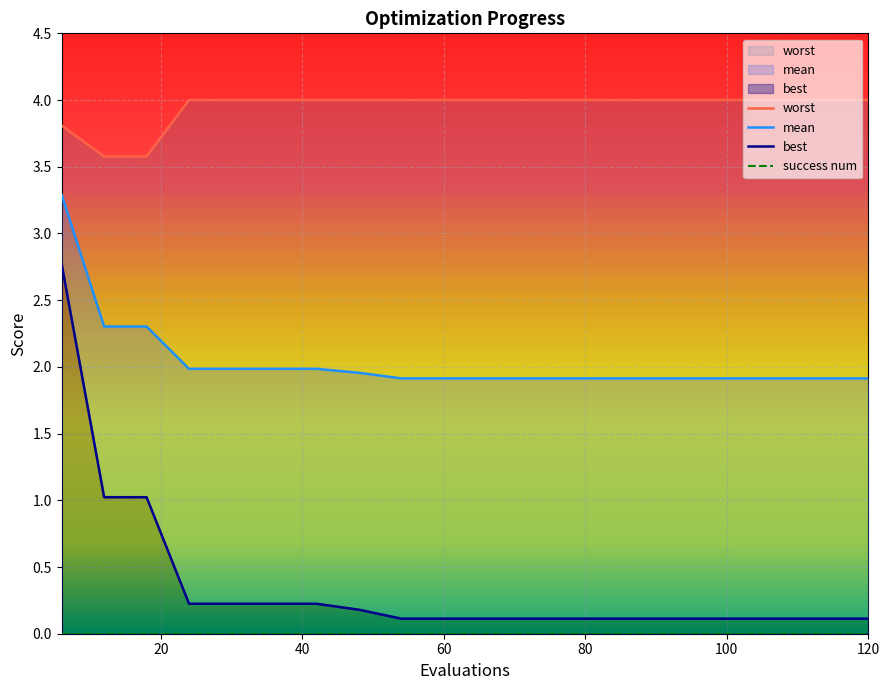

True or false: mean has more than 0 interior local peaks.

False